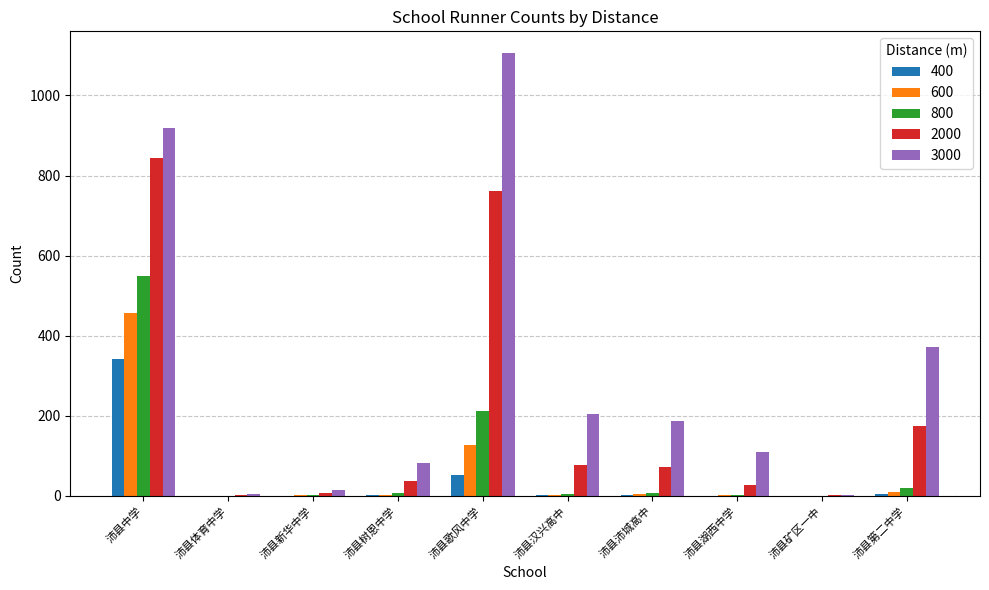

True or false: 600 has a value of -221 at 沛县矿区一中.

False